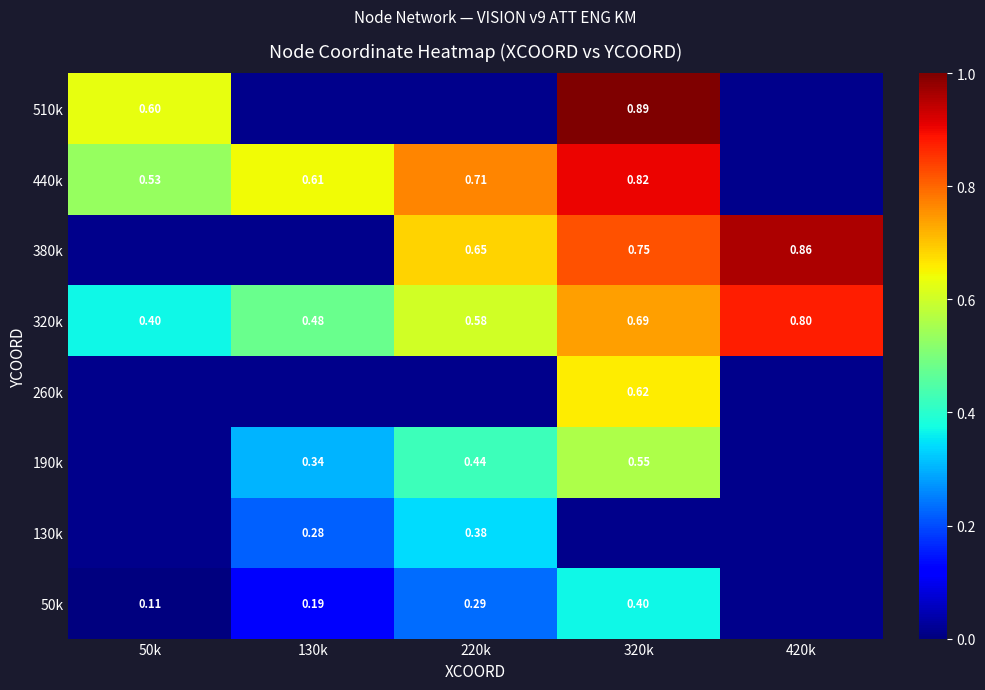

Between 220k and 320k, which is larger?

320k